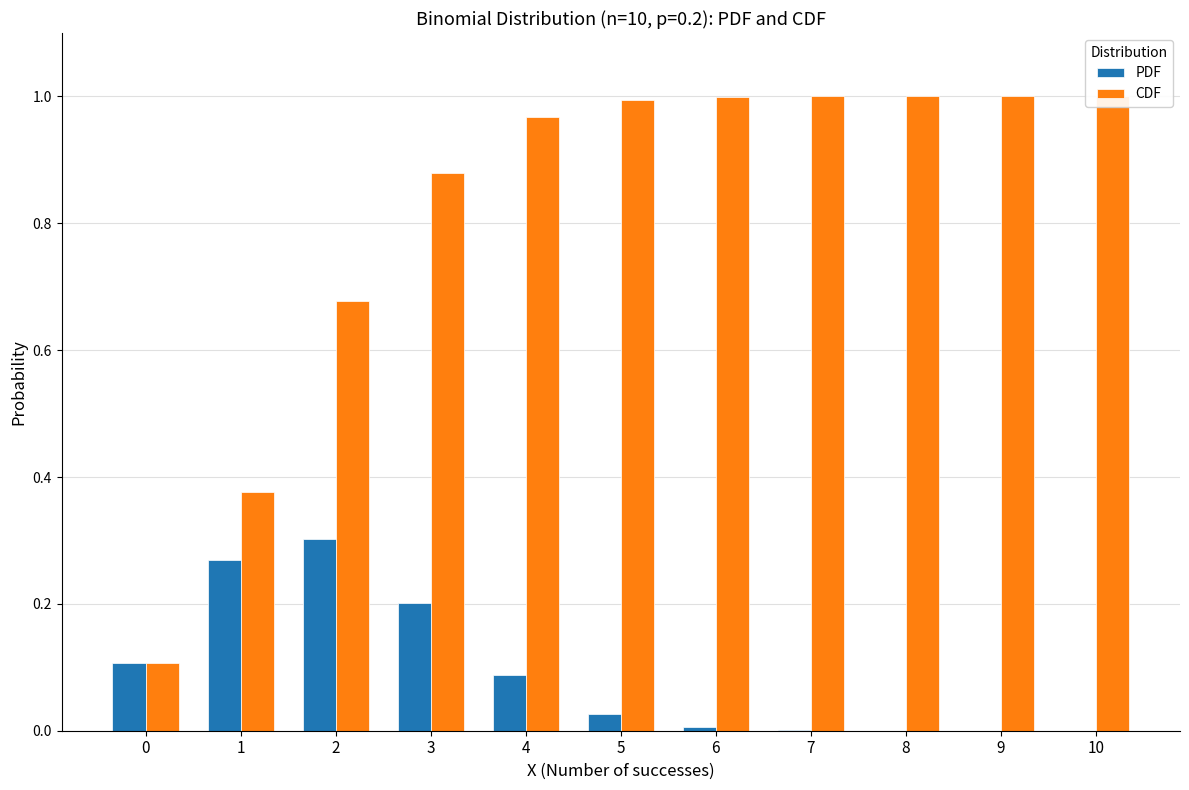

How many groups of bars are there?

11